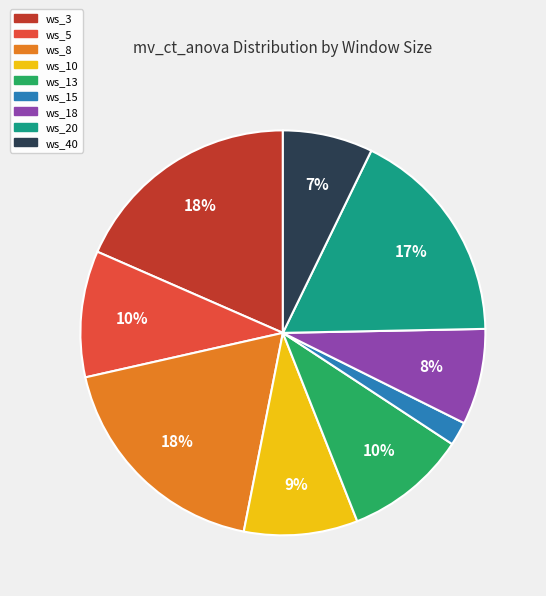

Which has a higher value, ws_3 or ws_5?

ws_3